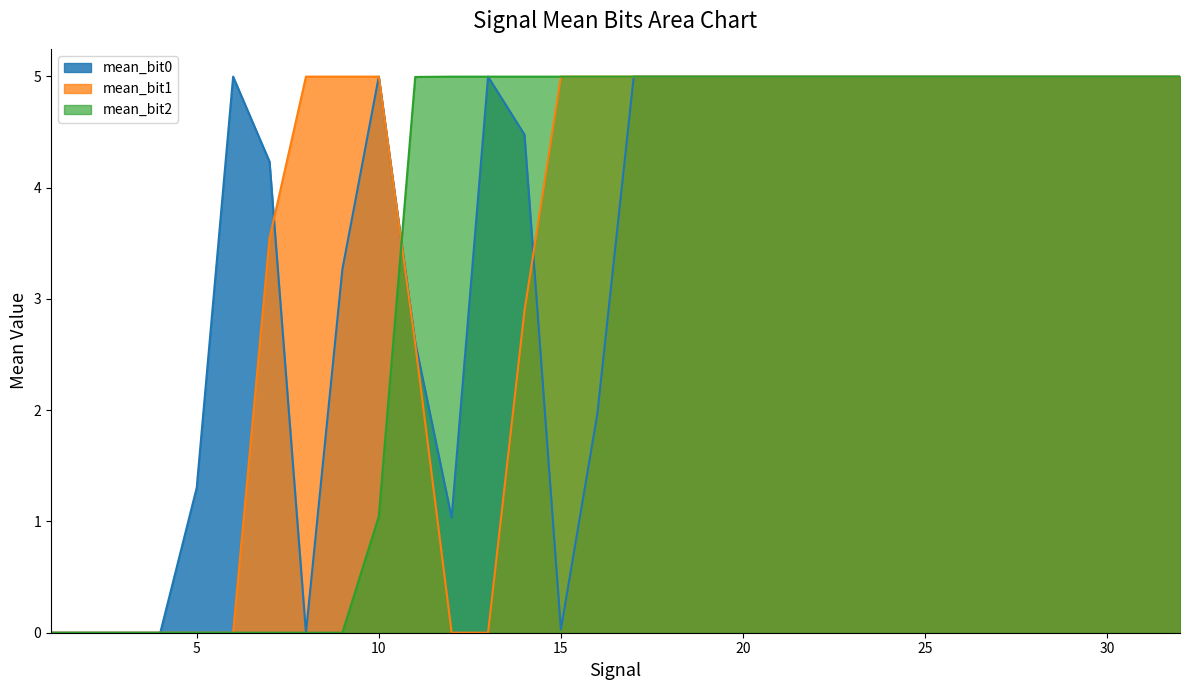

Rank the series by their maximum value, from lowest to highest.

mean_bit2, mean_bit0, mean_bit1